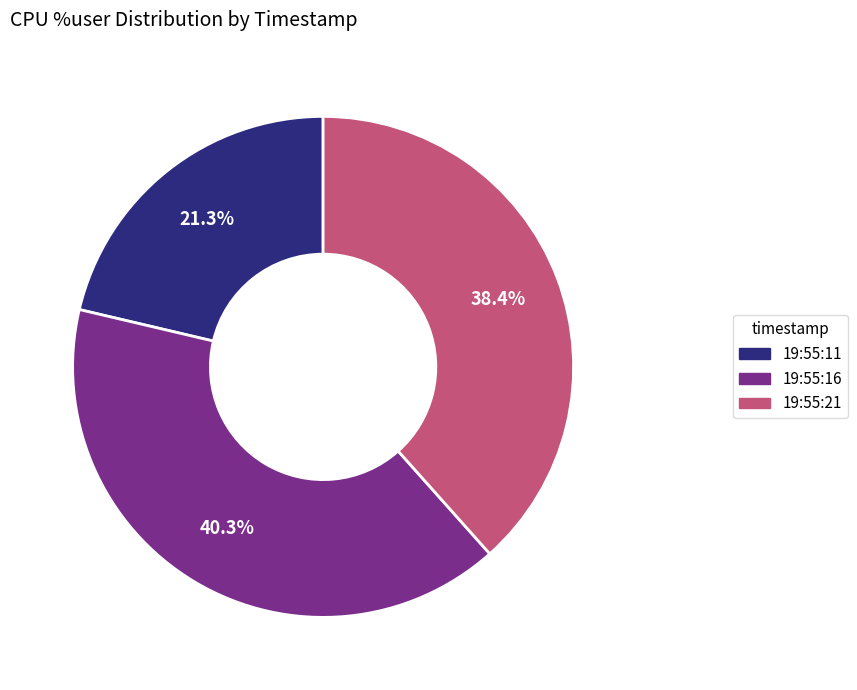

Is there a majority slice in this chart?

No